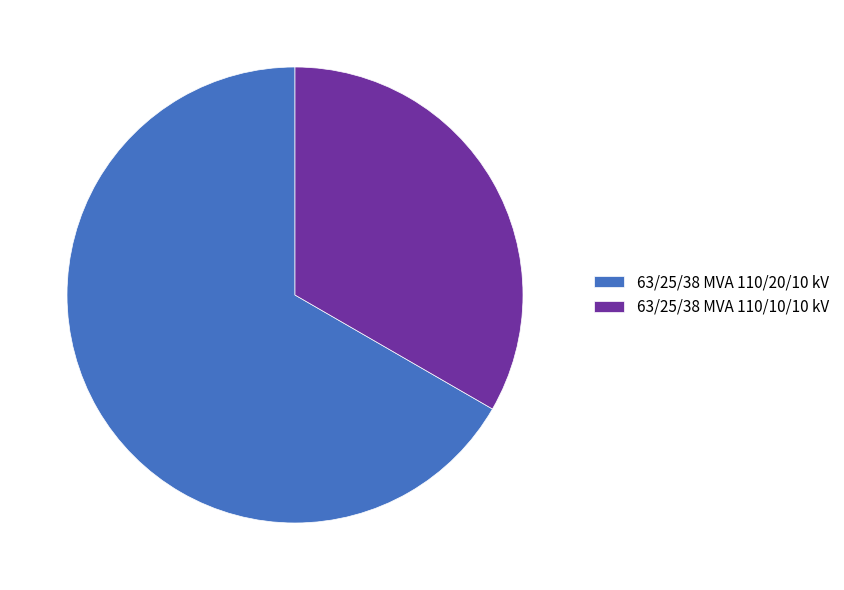

Is there any slice that represents more than half of the pie?

Yes